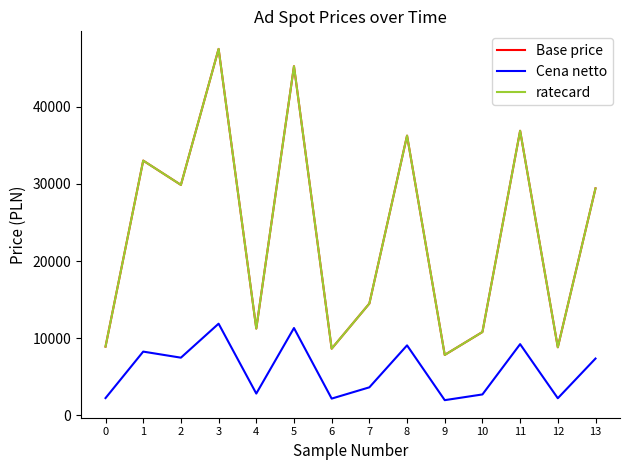

Reading right to left, list all the values displayed in this chart.

Base price: 13=29430.0	12=8820.0	11=36900.0	10=10800.0	9=7830.0	8=36270.0	7=14490.0	6=8640.0	5=45270.0	4=11250.0	3=47520.0	2=29880.0	1=33030.0	0=8910.0
Cena netto: 13=7358.1	12=2207.6	11=9224.8	10=2702.4	9=1960.2	8=9067.4	7=3624.6	6=2162.6	5=11316.5	4=2814.9	3=11878.8	2=7470.5	1=8257.7	0=2230.1
ratecard: 13=29430.0	12=8820.0	11=36900.0	10=10800.0	9=7830.0	8=36270.0	7=14490.0	6=8640.0	5=45270.0	4=11250.0	3=47520.0	2=29880.0	1=33030.0	0=8910.0